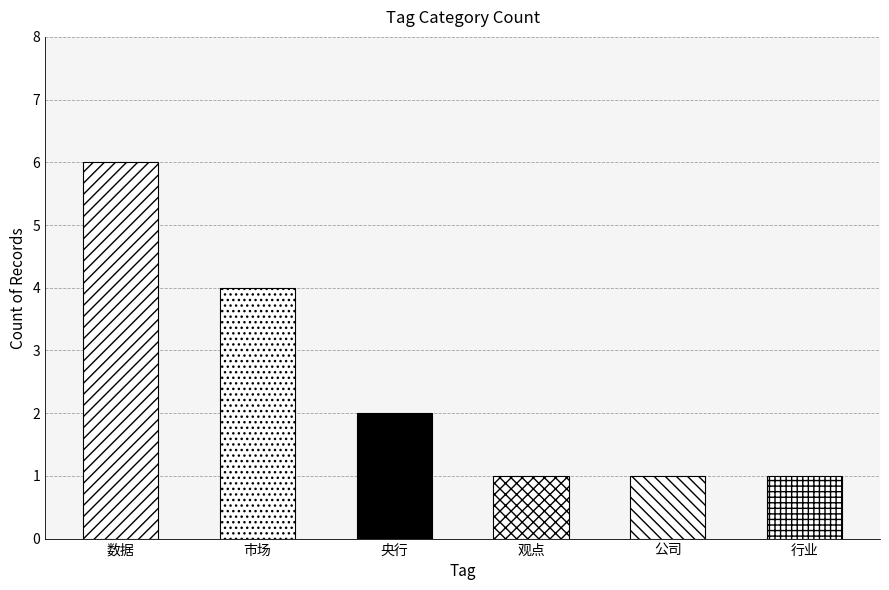

What is the change in value from 数据 to 观点?

-5